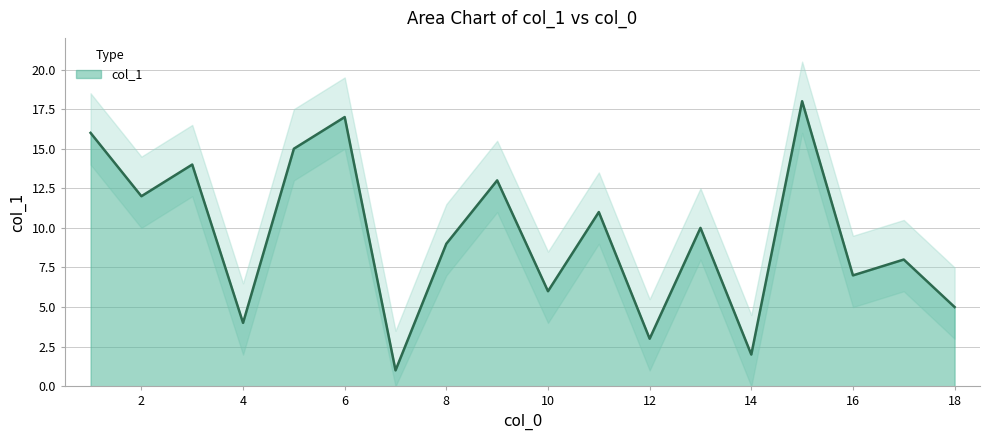

Is it true that the value at 17 is 8?

True